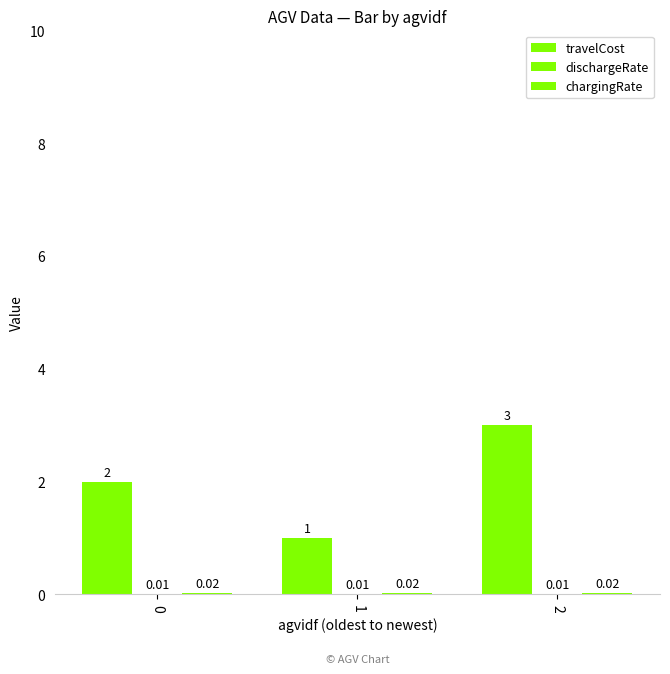

Rank the categories by chargingRate value from highest to lowest.

0, 1, 2